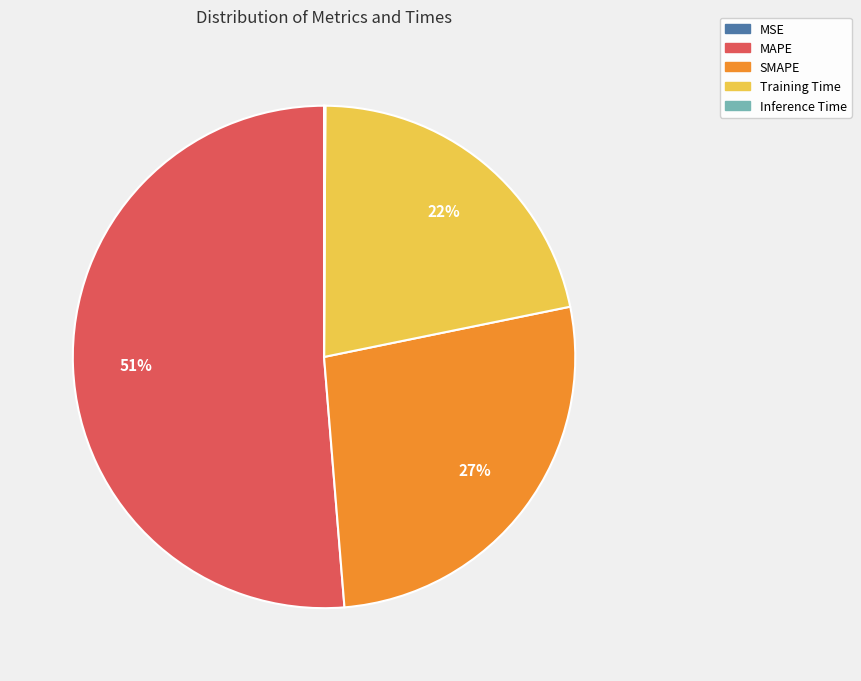

Is there a majority slice in this chart?

Yes